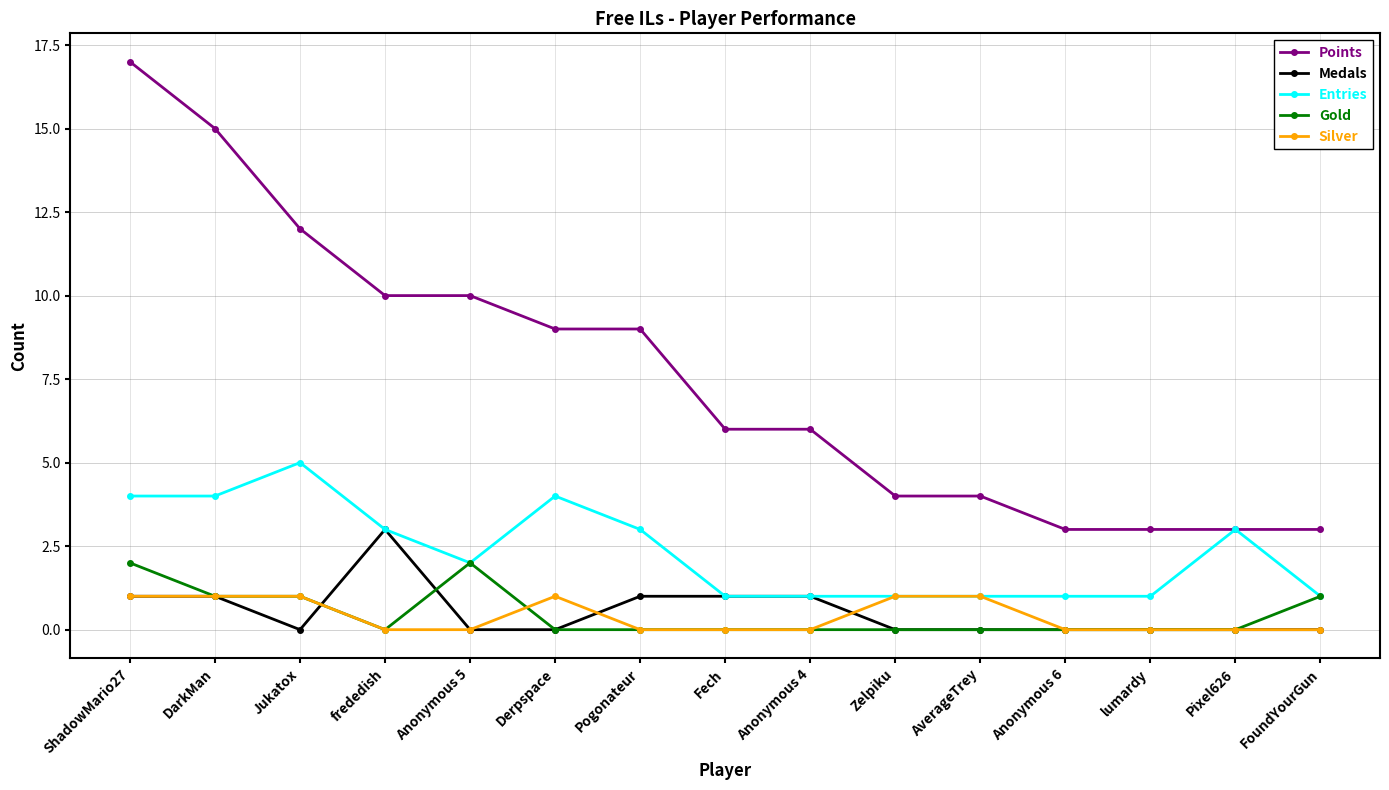

Count the number of categories in the chart.

15